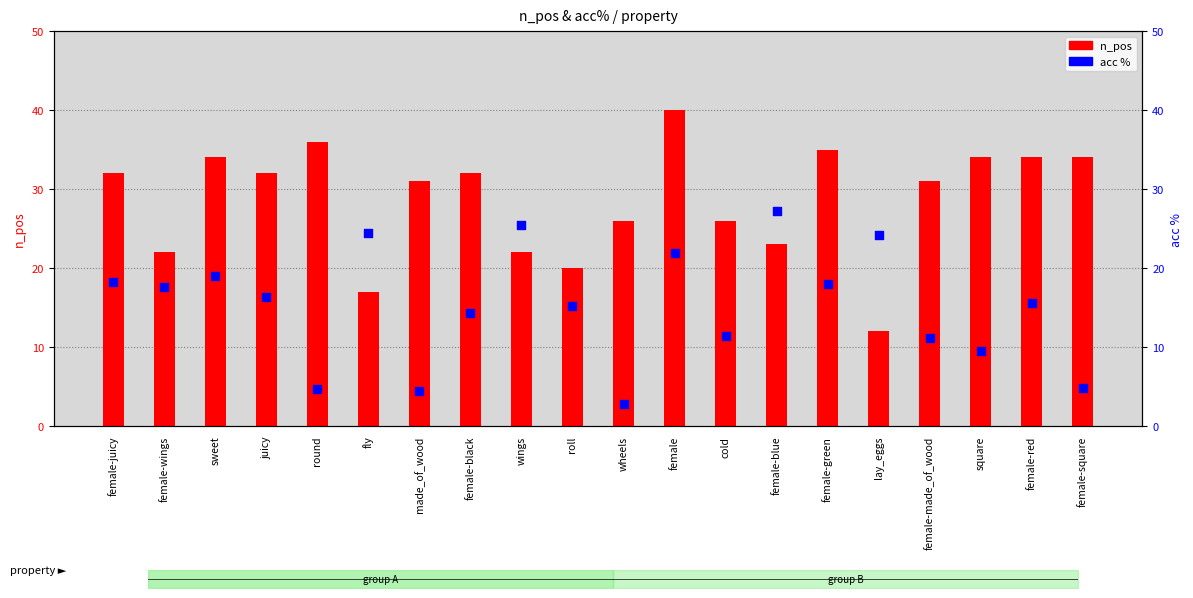

What are all the series names shown in the legend?

n_pos, acc%